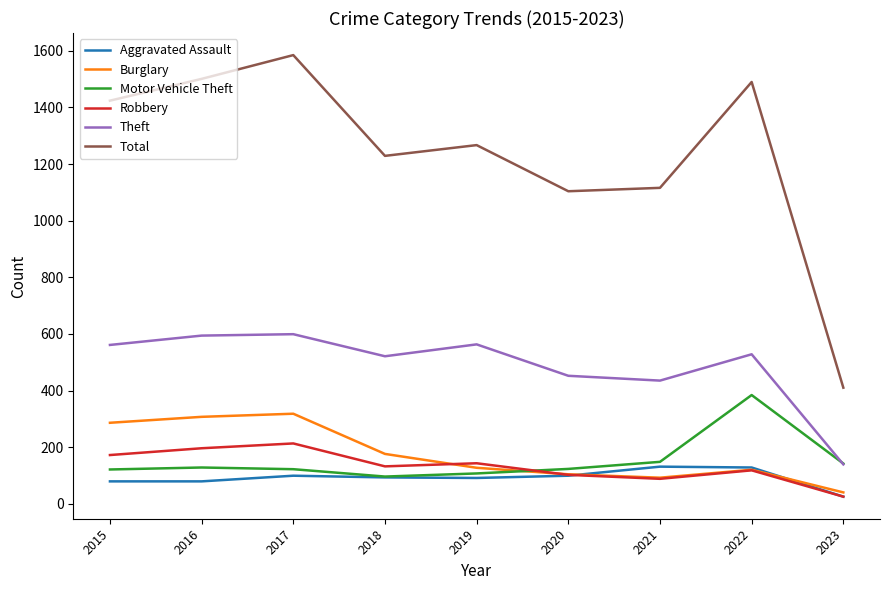

What is the difference between the highest and lowest values at 2017?

1486